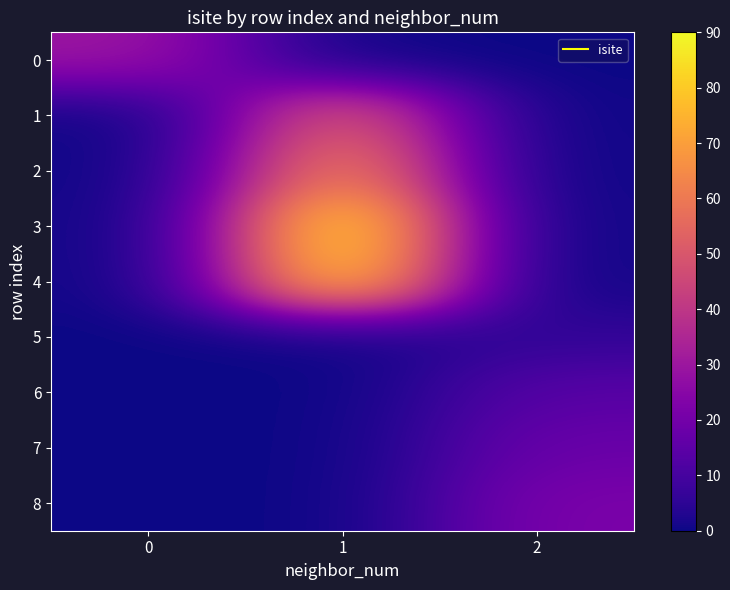

At which category does the chart reach its peak across all series?

1